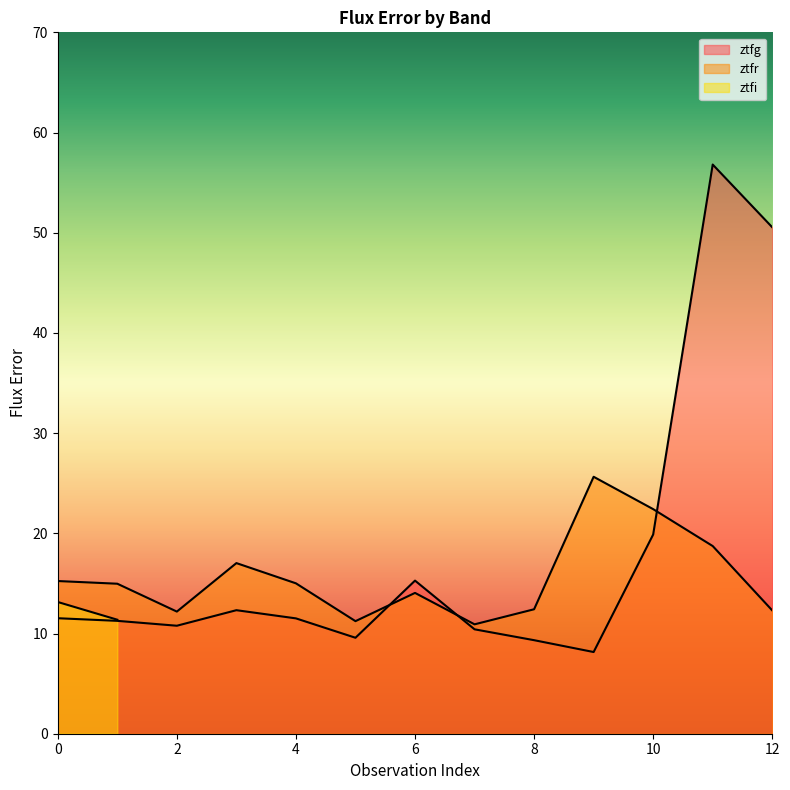

What is the value of the ztfr point at the 1st from the left?

15.2